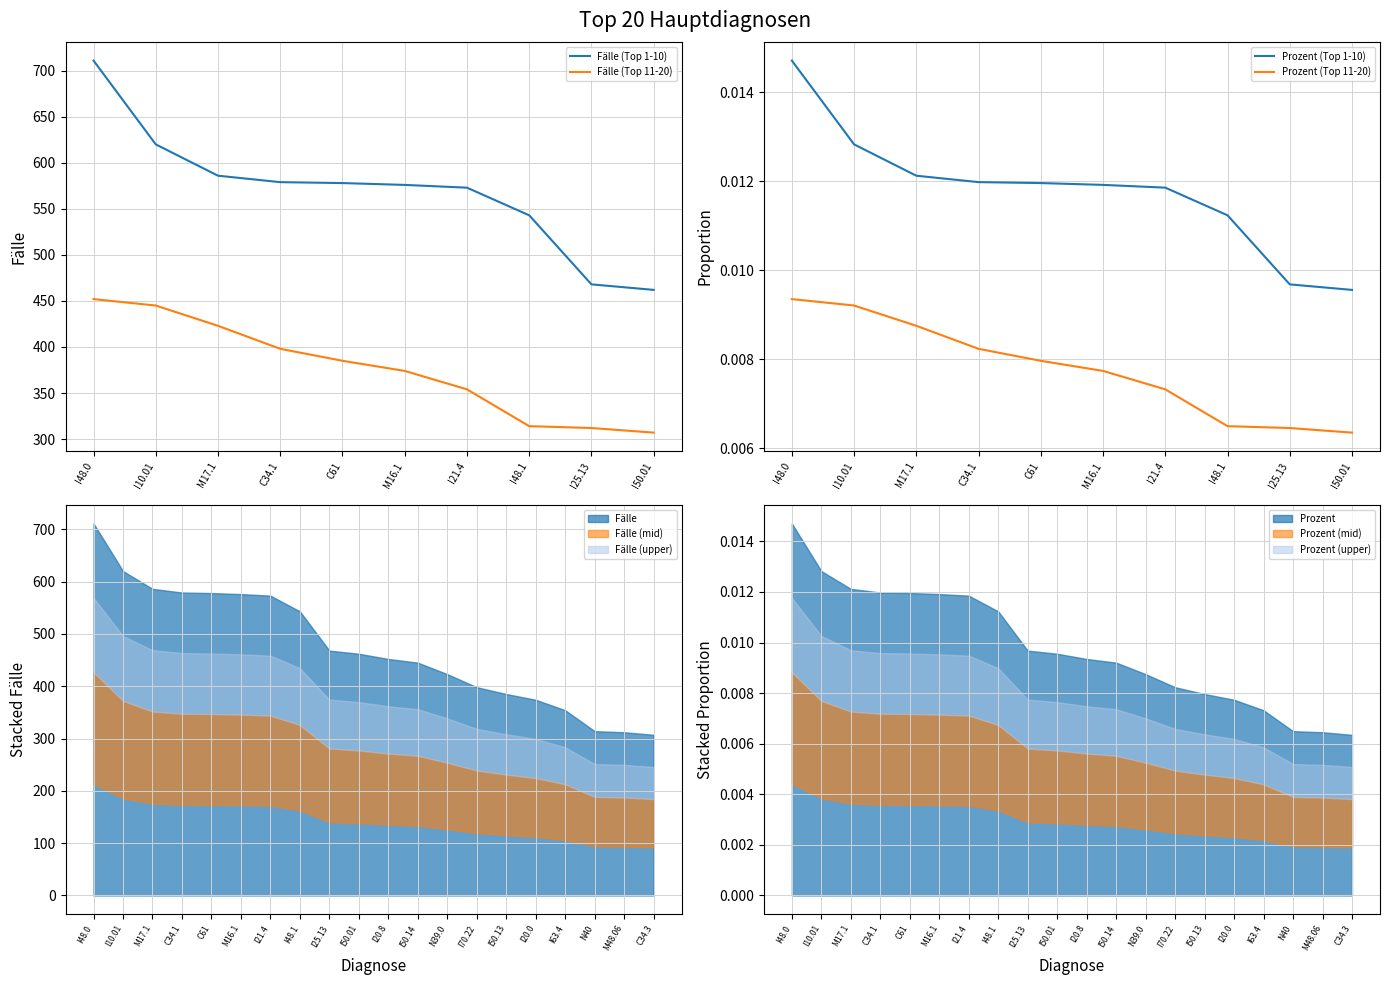

What is the total value across all series at C61?

963.0